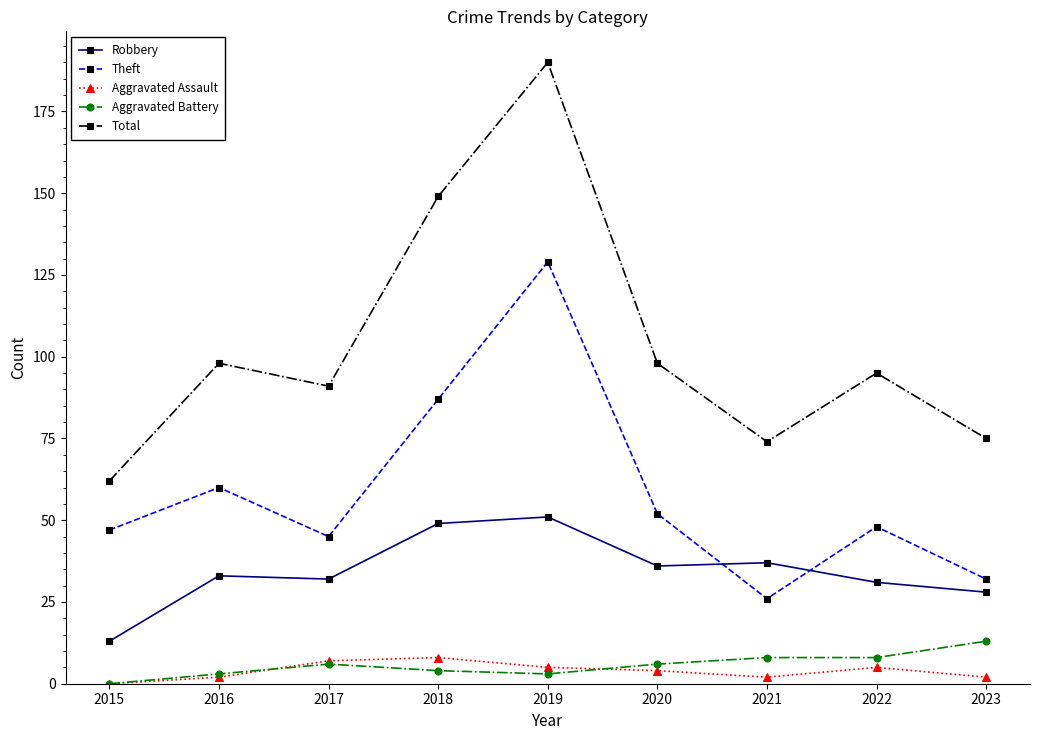

The Aggravated Assault series shows 2 at 2021. True or false?

True